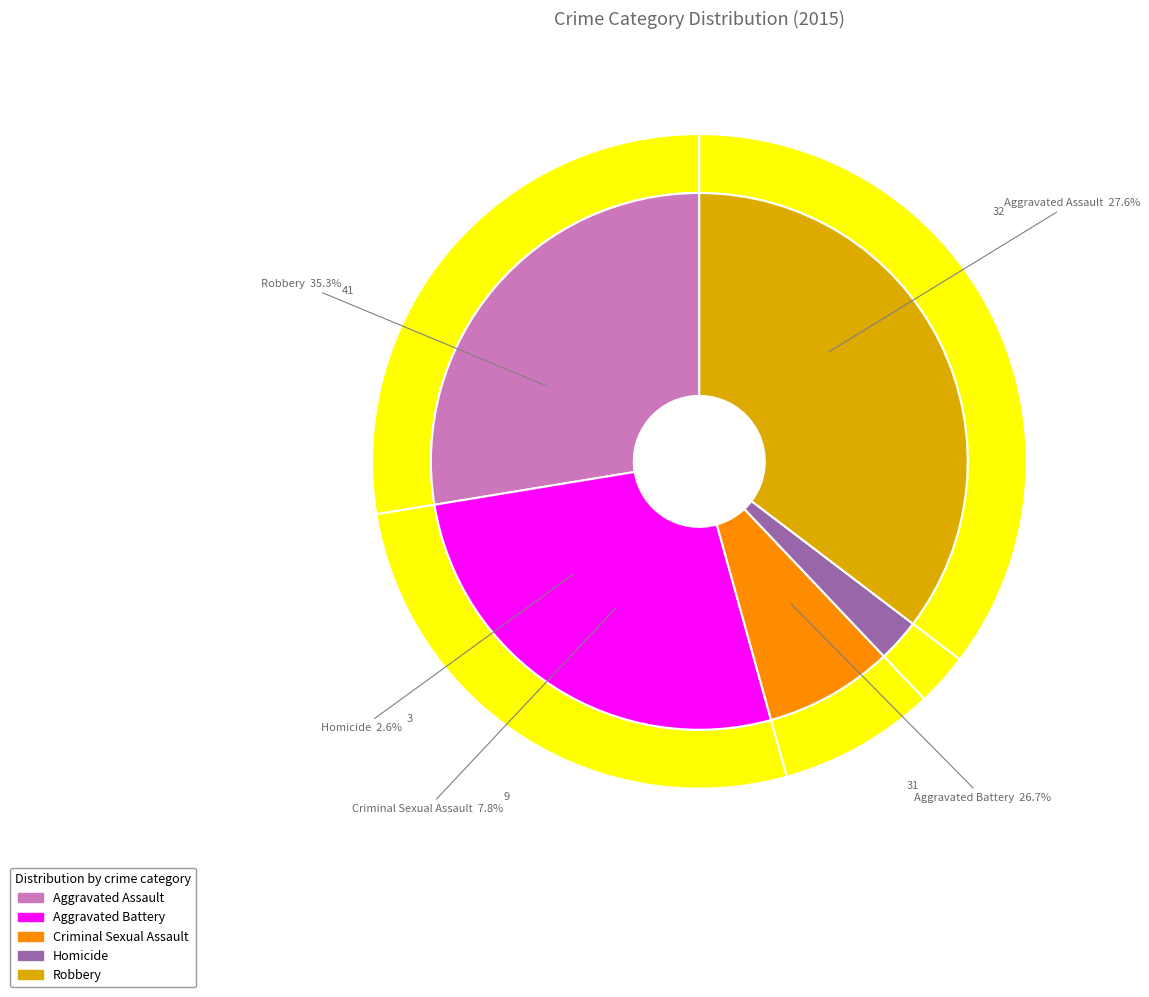

What percentage is the Aggravated Assault slice, to the nearest percent?

28%